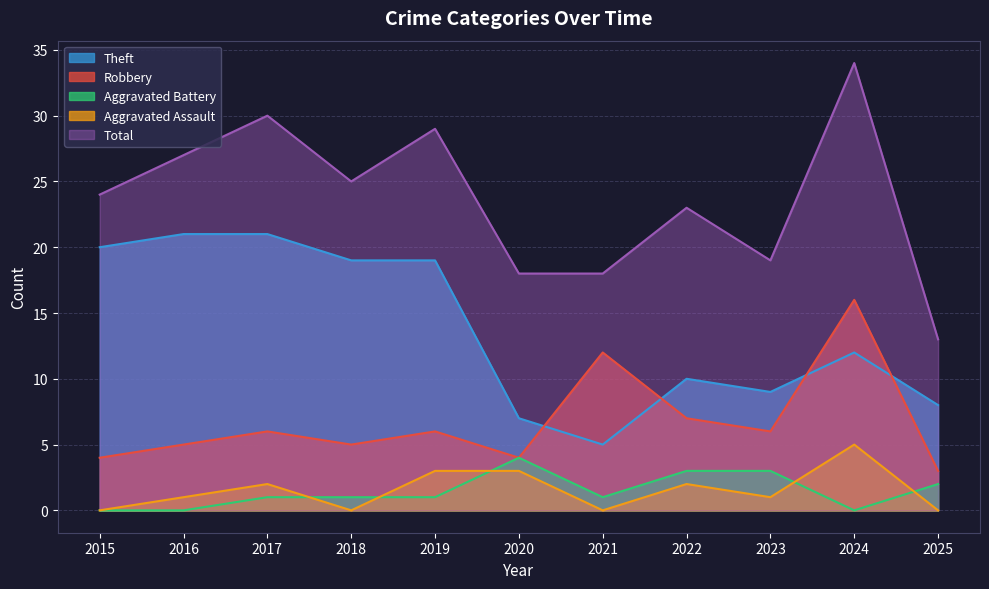

True or false: Total and Robbery intersect in this chart.

False